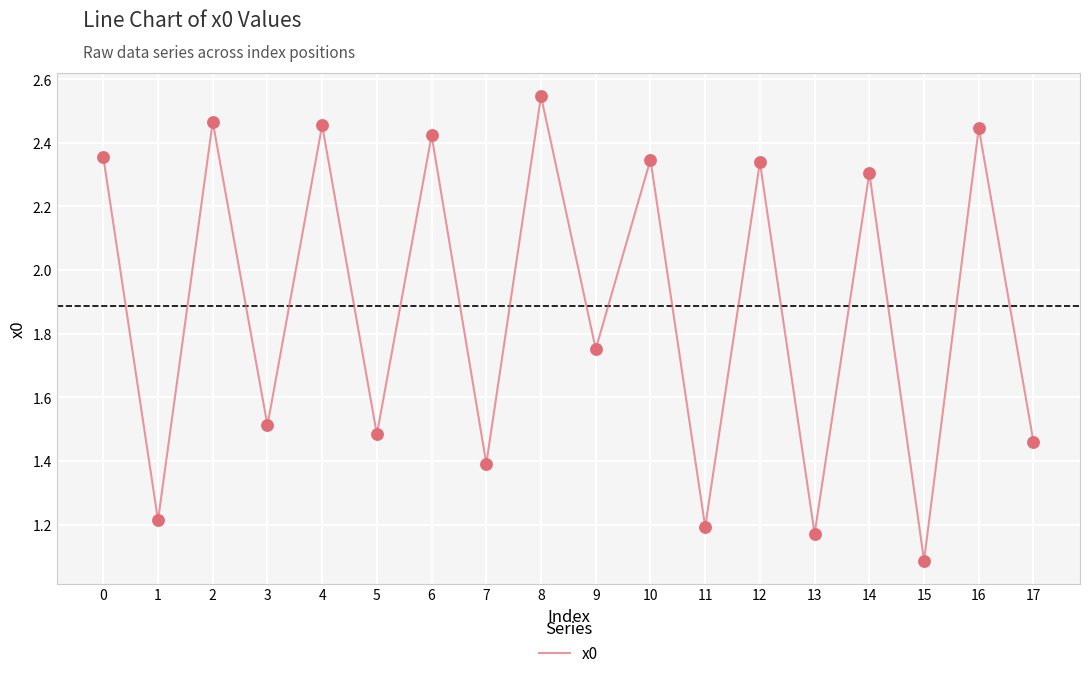

Which has a higher value, 3 or 11?

3